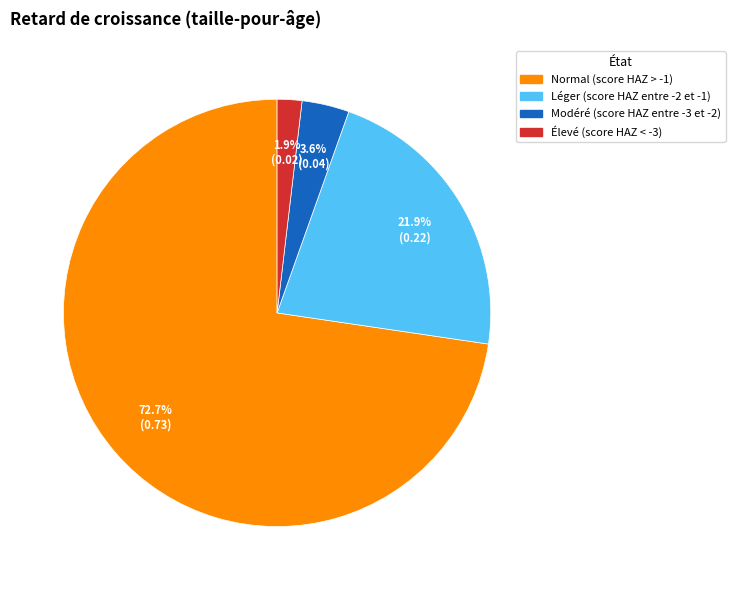

How many segments does this pie chart have?

4